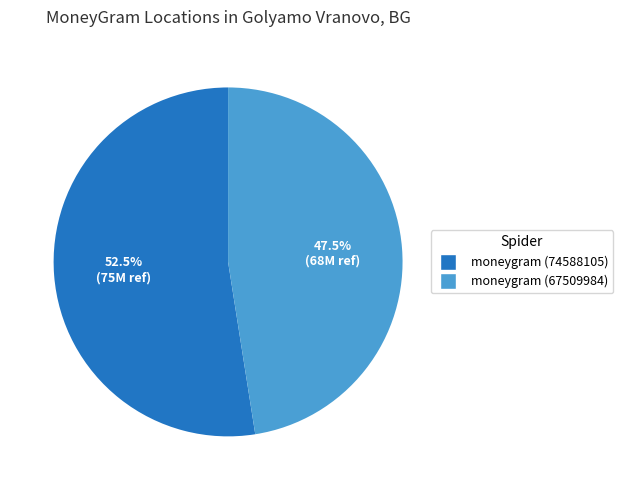

Does any single category account for the majority?

Yes